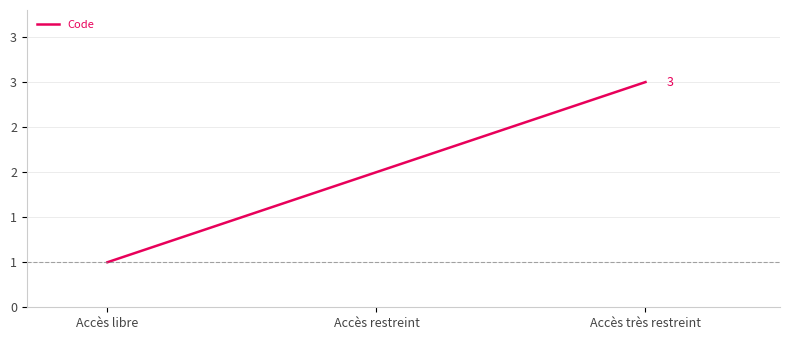

The chart shows a value of 3 at Accès restreint. True or false?

False